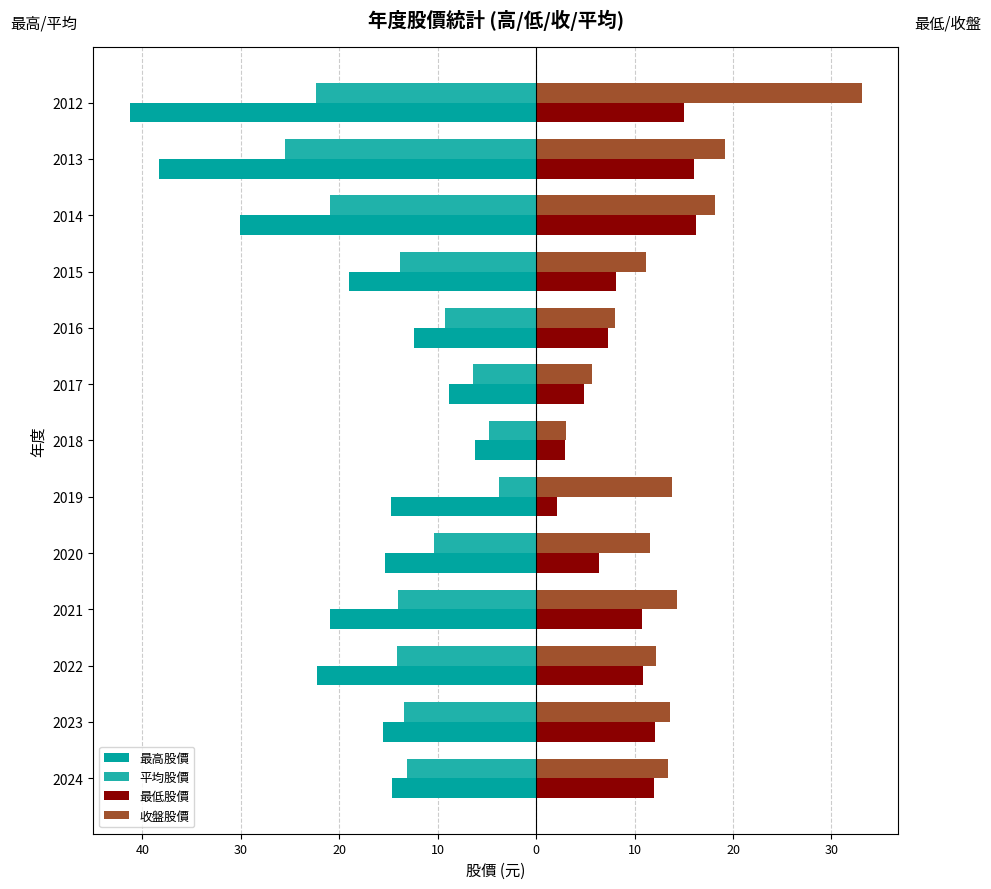

What is the average value of the 平均股價 series?

-13.2